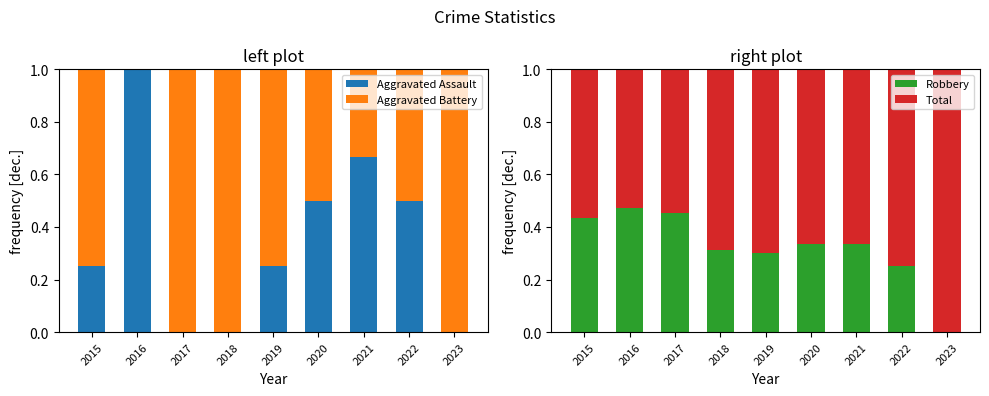

What is the total value across all series at 2018?

2.0